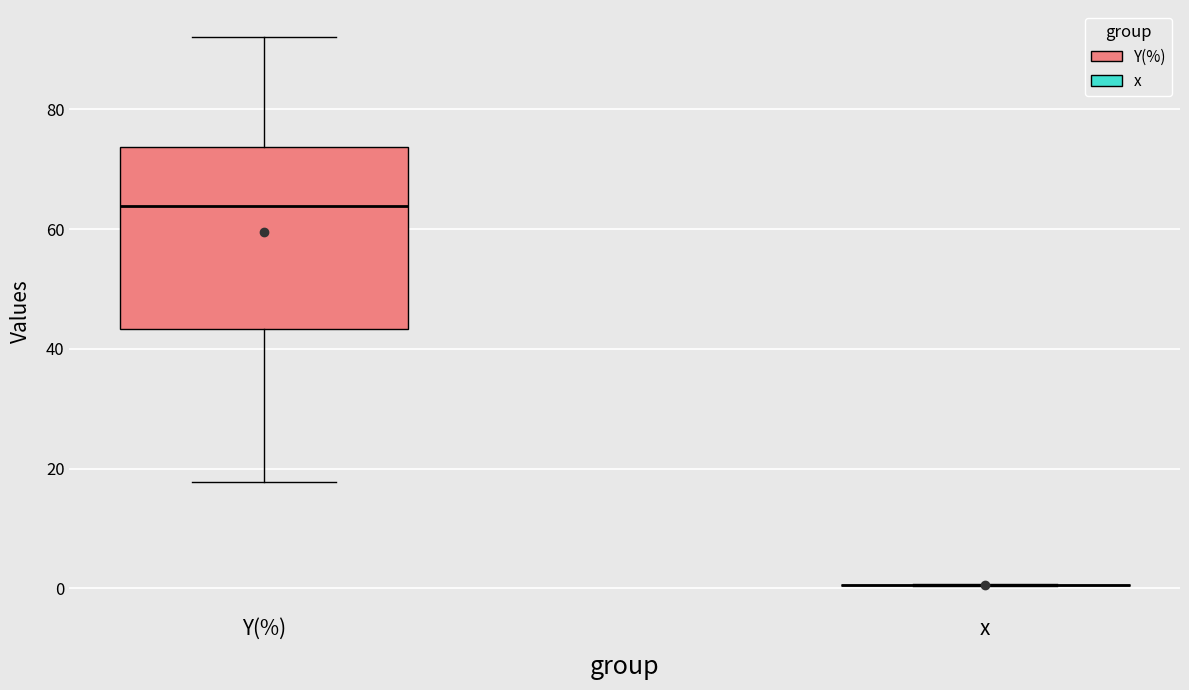

Reading left to right, read every box against the y-axis: the position of its median line, the range the box covers, and the ends of its whiskers. The values are not printed on the chart, so give them approximately, as read against the axis.

Y(%): median 64, box 44 to 74, whiskers 18 to 92
x: box collapsed to a line at 0, whiskers 0 to 0